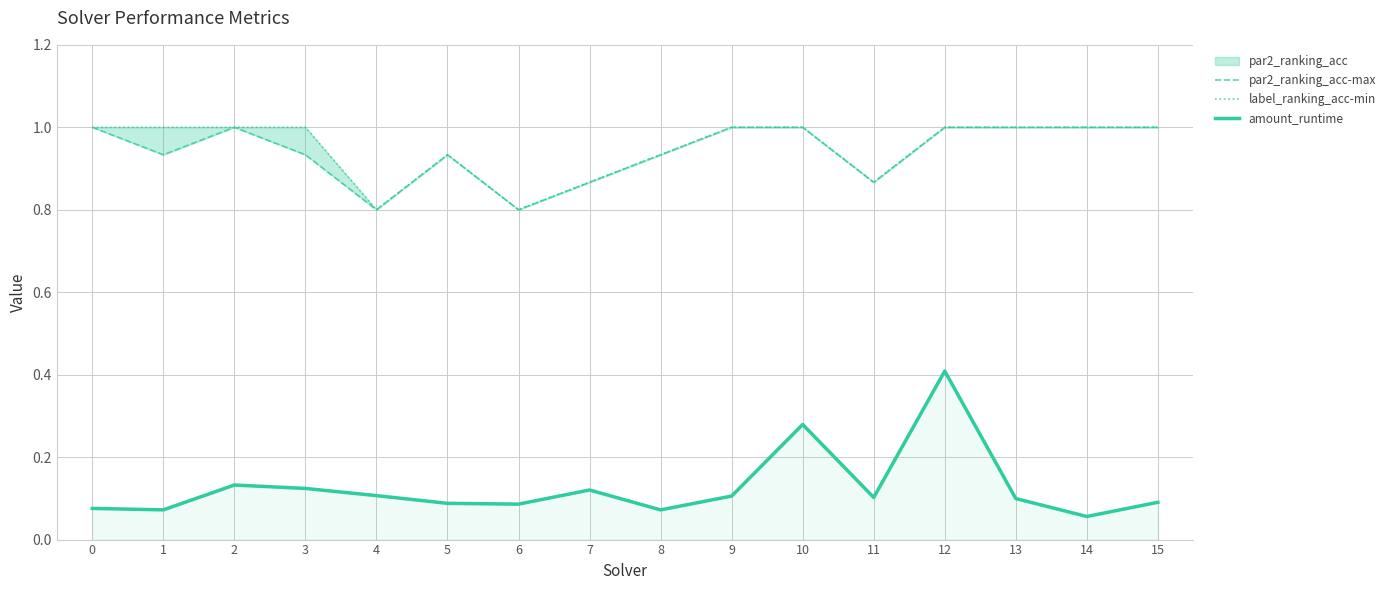

Which series has the largest range (max minus min)?

amount_runtime